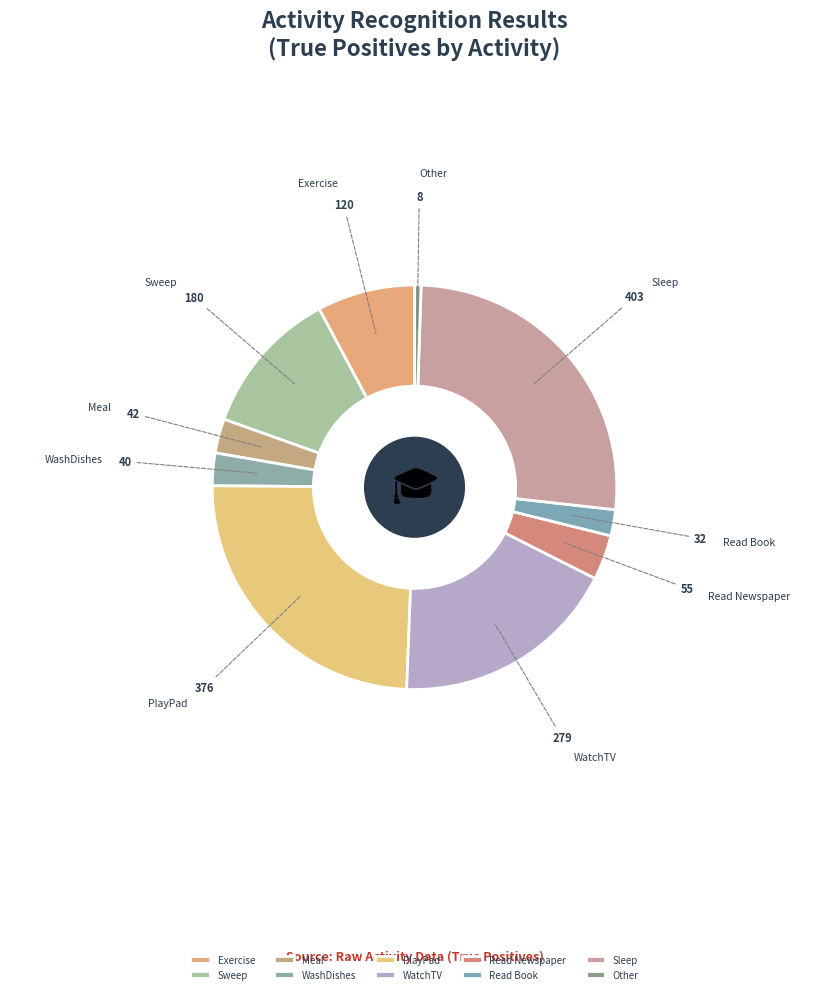

Does Exercise account for over 50% of the chart?

No